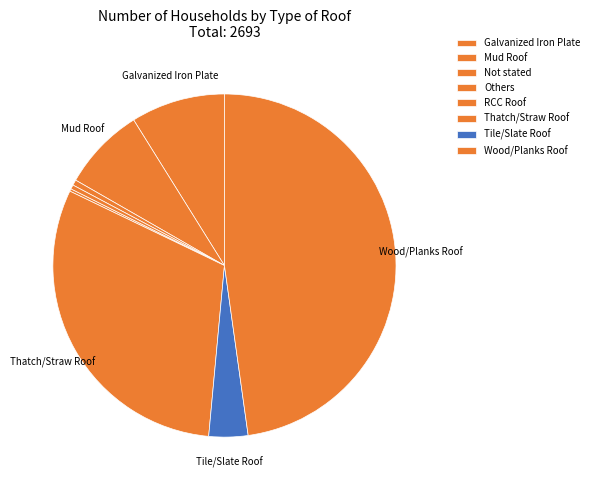

How many segments does this pie chart have?

8